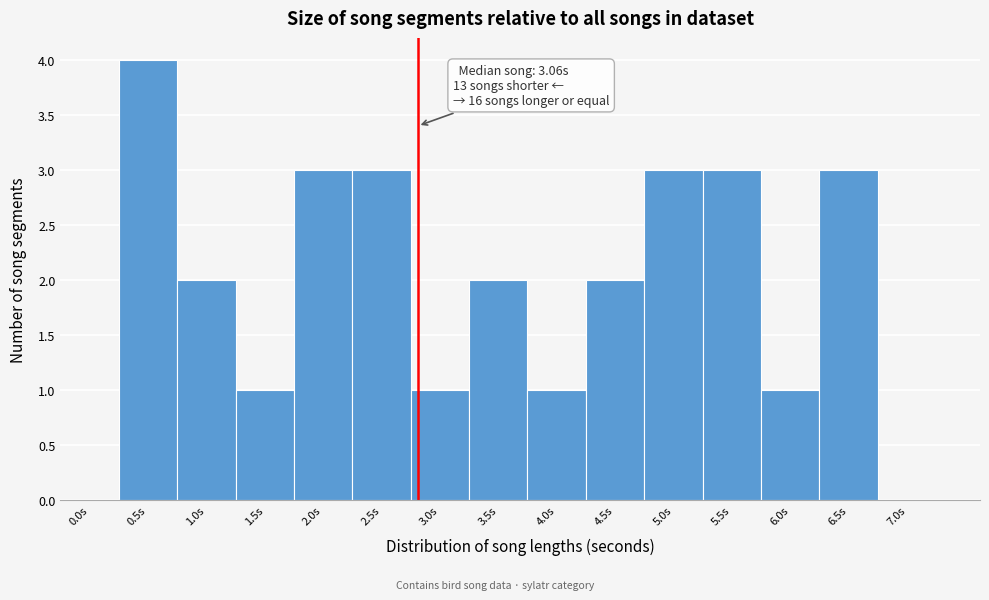

Reading left to right, transcribe all the data shown in this chart.

0.0s=0	0.5s=4	1.0s=2	1.5s=1	2.0s=3	2.5s=3	3.0s=1	3.5s=2	4.0s=1	4.5s=2	5.0s=3	5.5s=3	6.0s=1	6.5s=3	7.0s=0